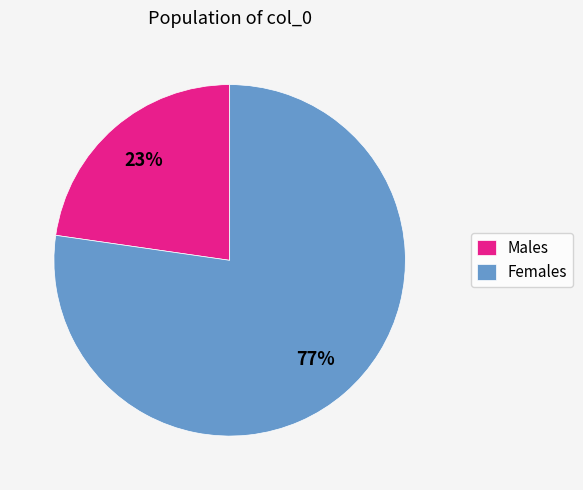

Count the number of slices in the pie.

2